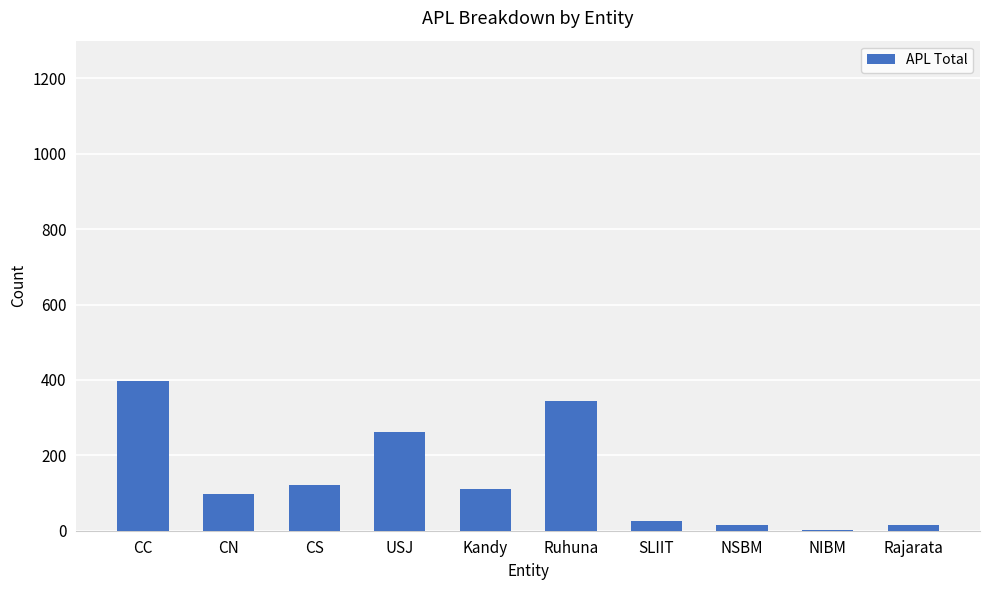

Are the bars horizontal?

No